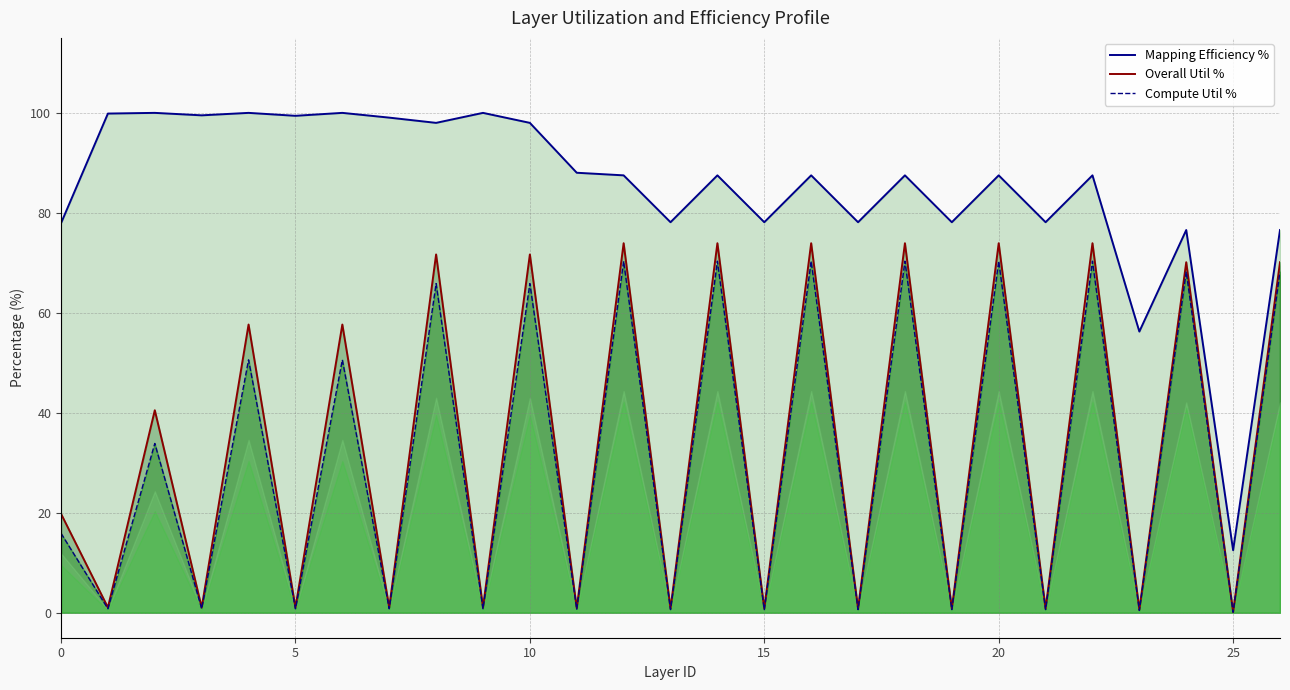

Which series has the largest total across all categories?

Mapping Efficiency %